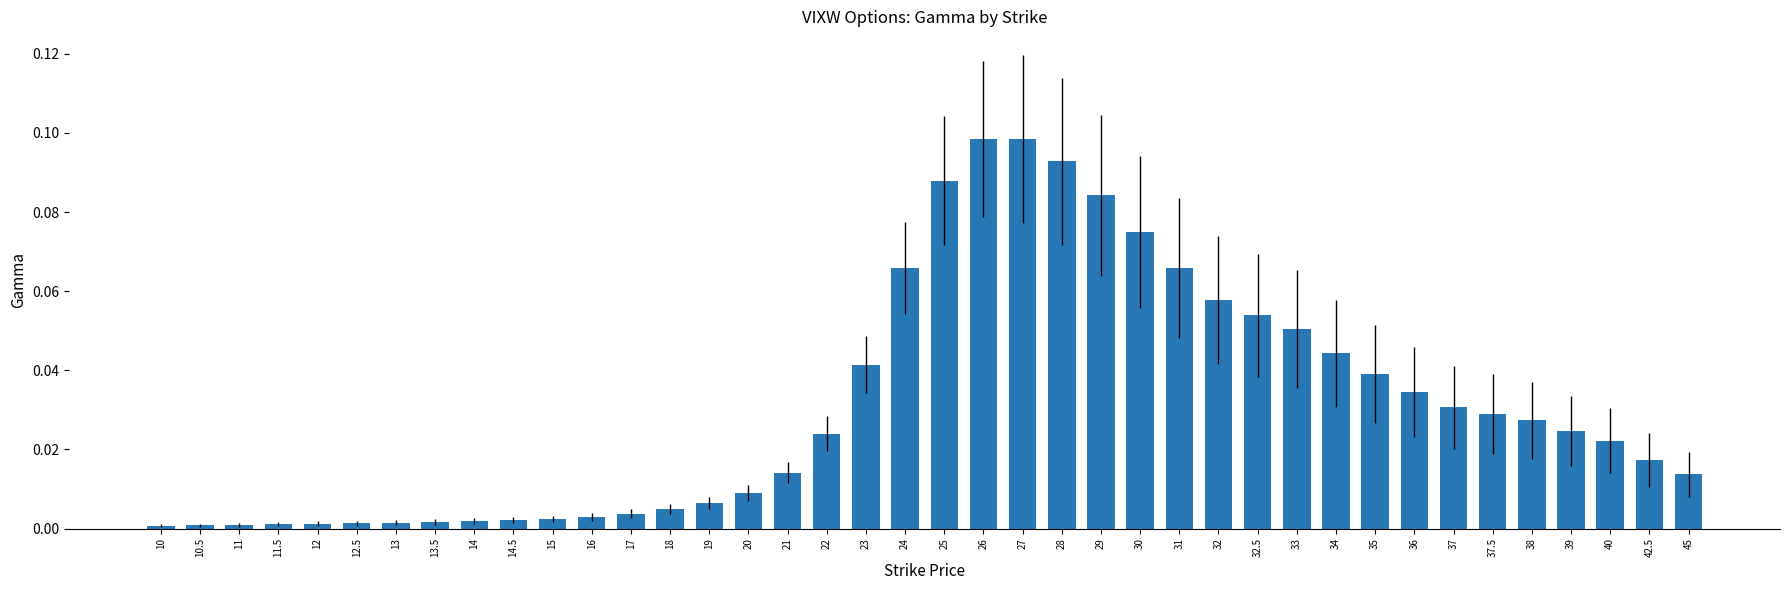

The value at 13 is 0.0. True or false?

True